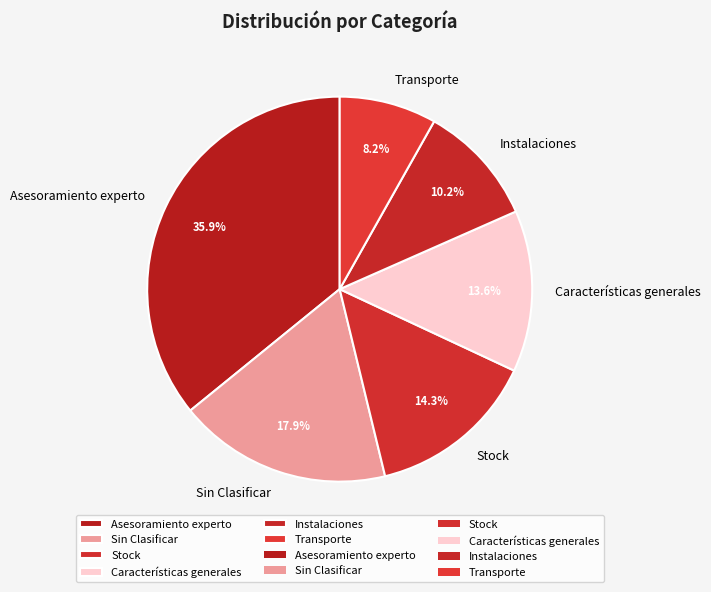

Does Características generales represent more than half of the total?

No